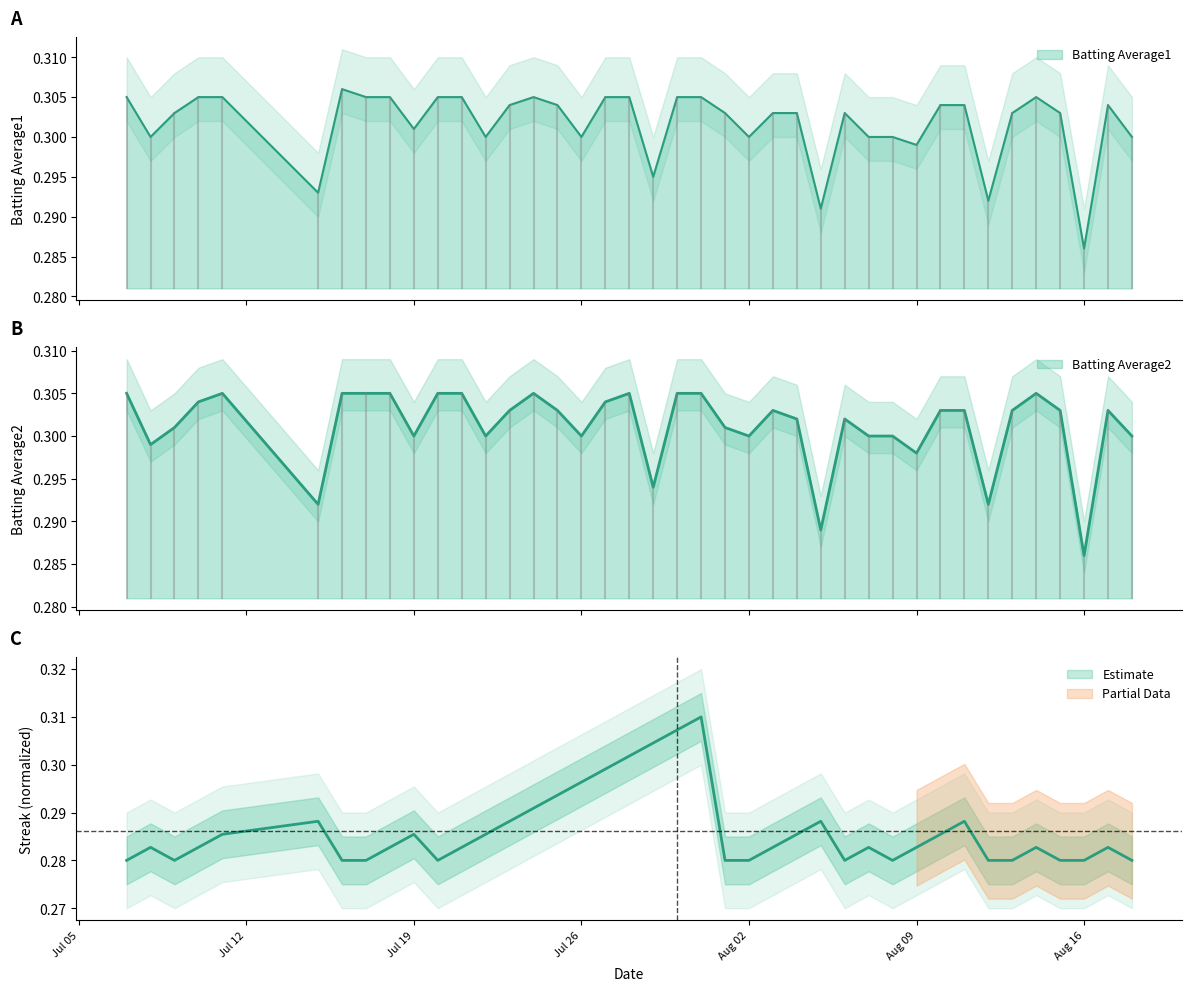

Reading right to left, what are all the values shown in this chart?

Batting Average1: 0.3	0.3	0.3	0.3	0.3	0.3	0.3	0.3	0.3	0.3	0.3	0.3	0.3	0.3	0.3	0.3	0.3	0.3	0.3	0.3	0.3	0.3	0.3	0.3	0.3	0.3	0.3	0.3	0.3	0.3	0.3	0.3	0.3	0.3	0.3	0.3	0.3	0.3	0.3	0.3
Batting Average2: 0.3	0.3	0.3	0.3	0.3	0.3	0.3	0.3	0.3	0.3	0.3	0.3	0.3	0.3	0.3	0.3	0.3	0.3	0.3	0.3	0.3	0.3	0.3	0.3	0.3	0.3	0.3	0.3	0.3	0.3	0.3	0.3	0.3	0.3	0.3	0.3	0.3	0.3	0.3	0.3
Streak: 0.3	0.3	0.3	0.3	0.3	0.3	0.3	0.3	0.3	0.3	0.3	0.3	0.3	0.3	0.3	0.3	0.3	0.3	0.3	0.3	0.3	0.3	0.3	0.3	0.3	0.3	0.3	0.3	0.3	0.3	0.3	0.3	0.3	0.3	0.3	0.3	0.3	0.3	0.3	0.3